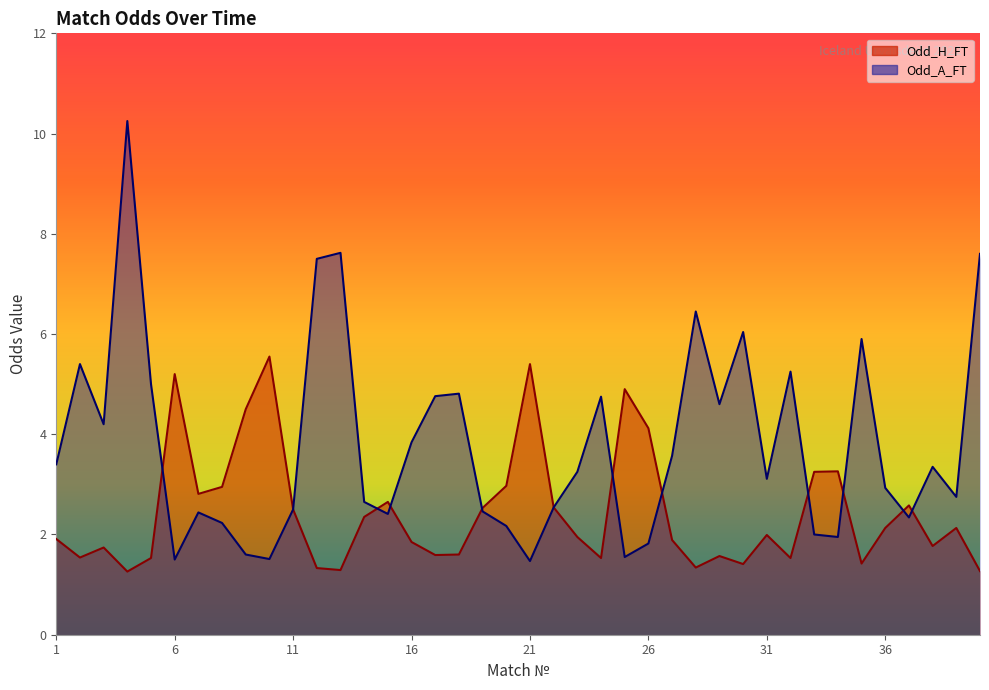

True or false: Odd_H_FT and Odd_A_FT cross at least once.

True